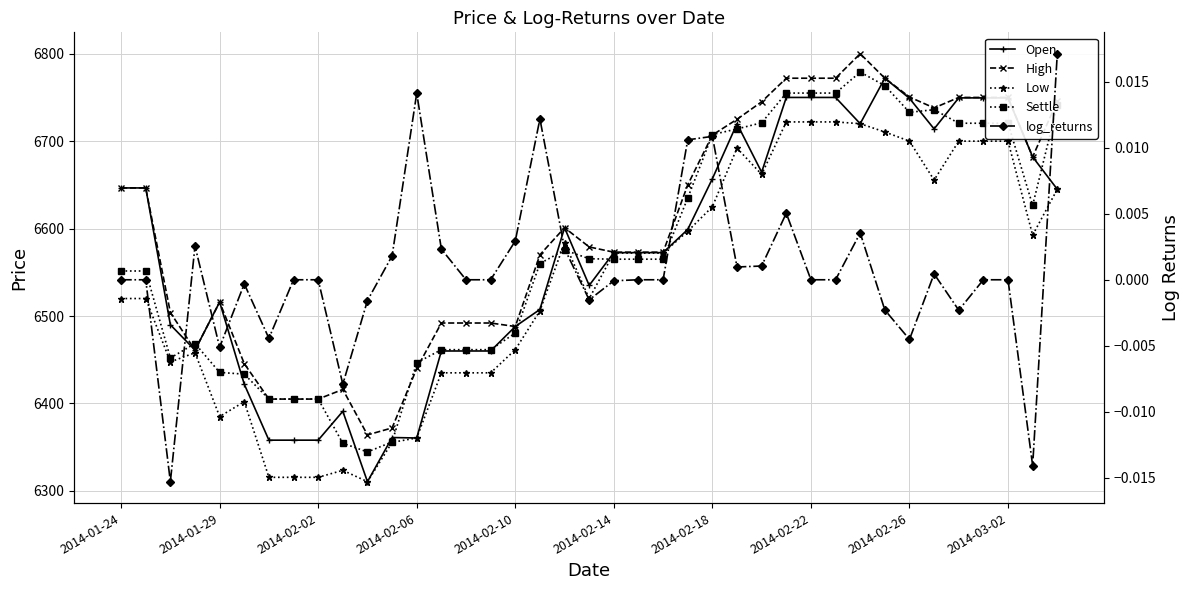

True or false: High has more than 0 points higher than both neighbors.

True